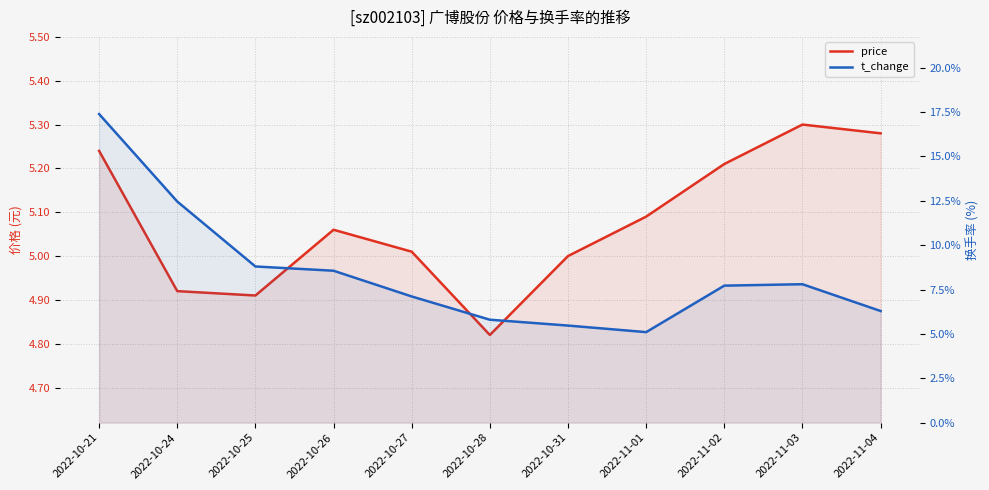

What is the greatest value displayed?

17.4